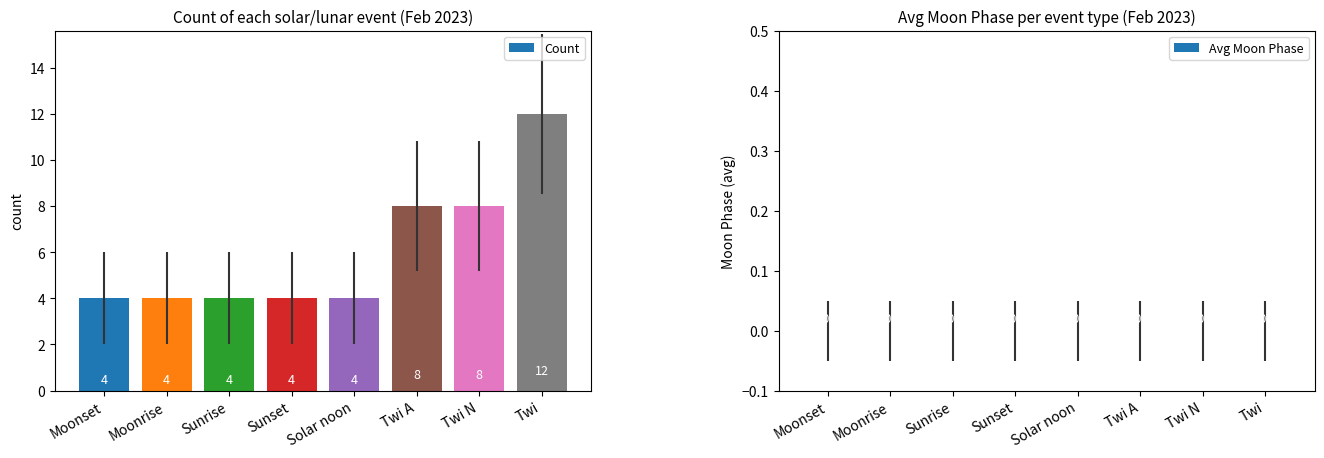

True or false: the data shows 2 at Moonset.

False